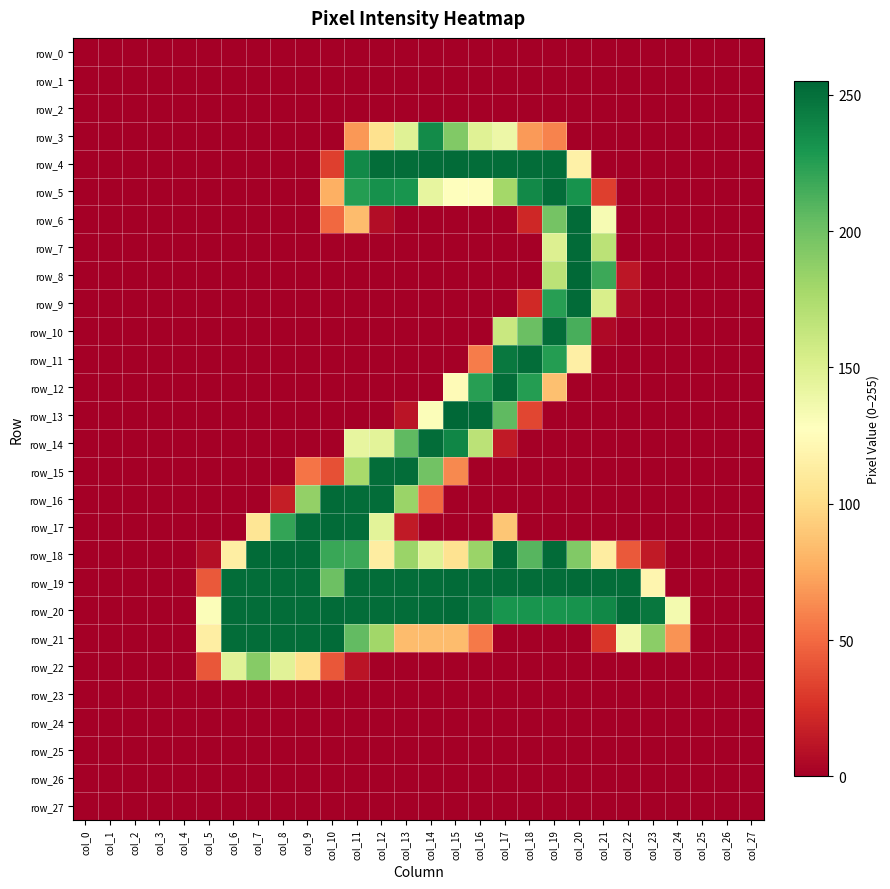

The row_0 series shows 0 at col_1. True or false?

True